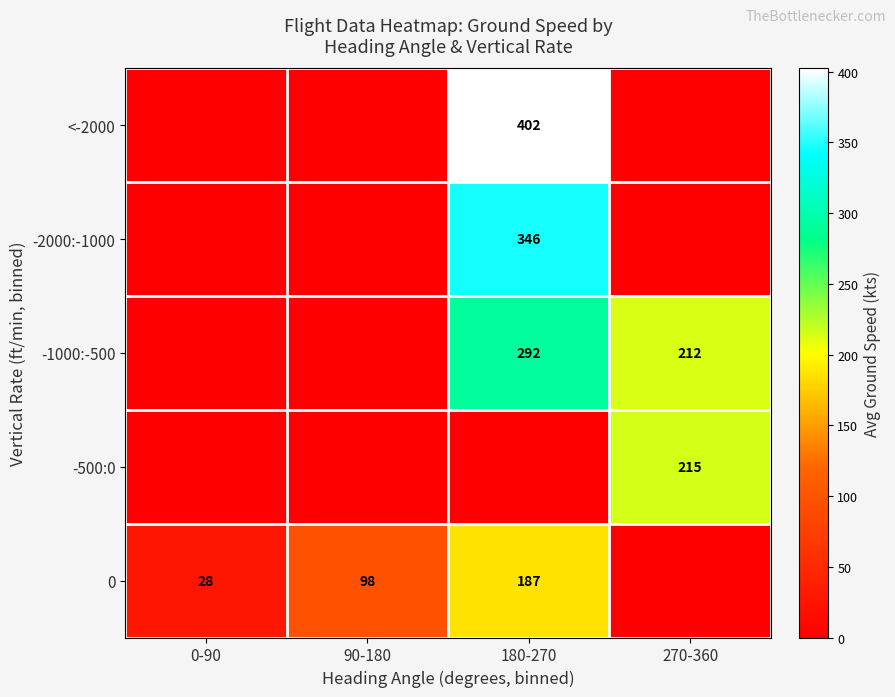

What is the maximum value shown in the chart?

402.3